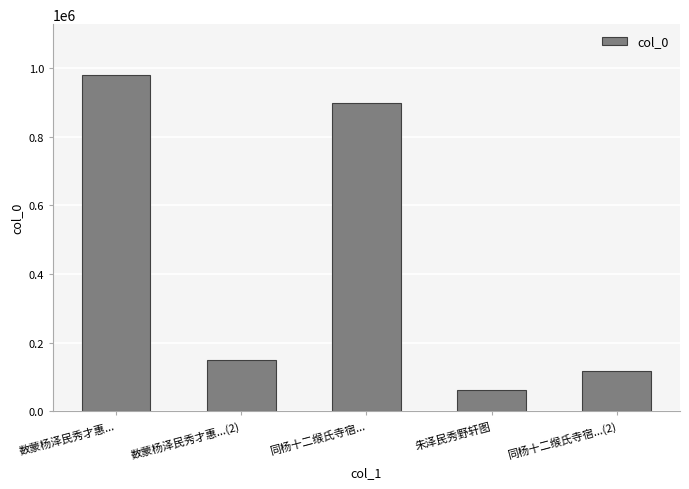

What position from the right is 同杨十二缑氏寺宿...(2)?

1